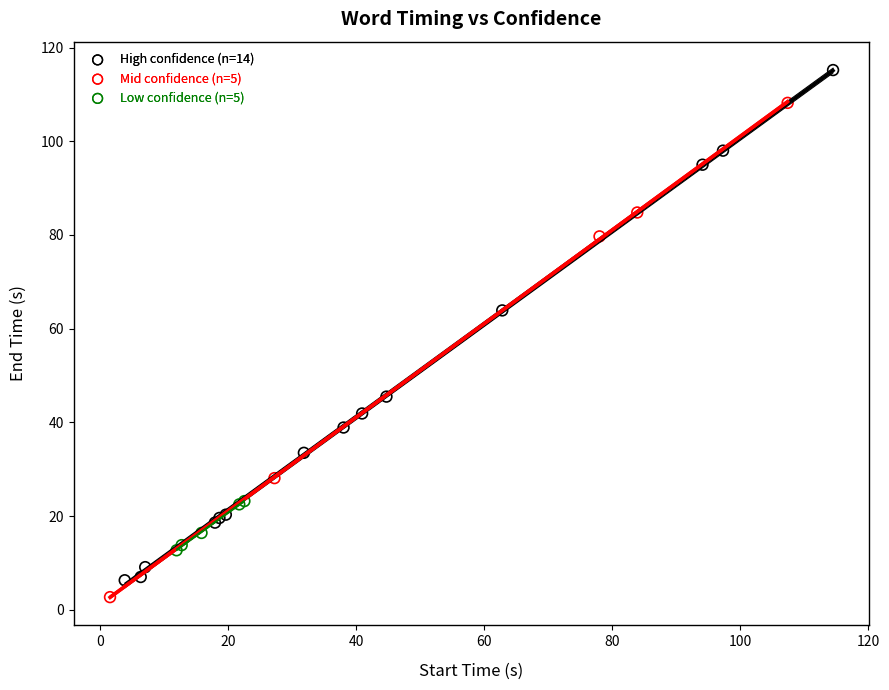

What are all the series names shown in the legend?

High confidence (n=14), Mid confidence (n=5), Low confidence (n=5)